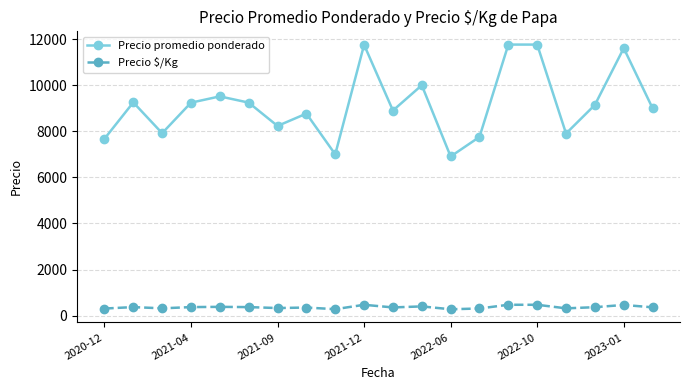

Which series has the largest total across all categories?

Precio promedio ponderado